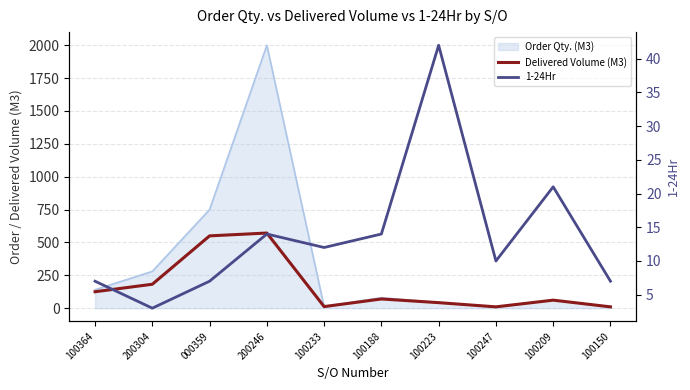

At which category does 1-24Hr reach its first local peak?

200246